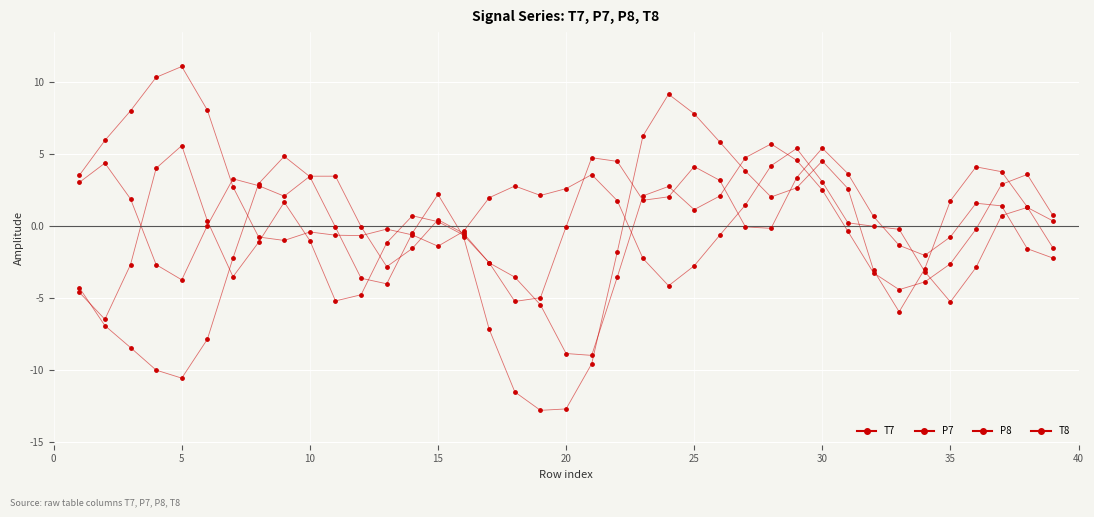

How many lines are shown in the chart?

4